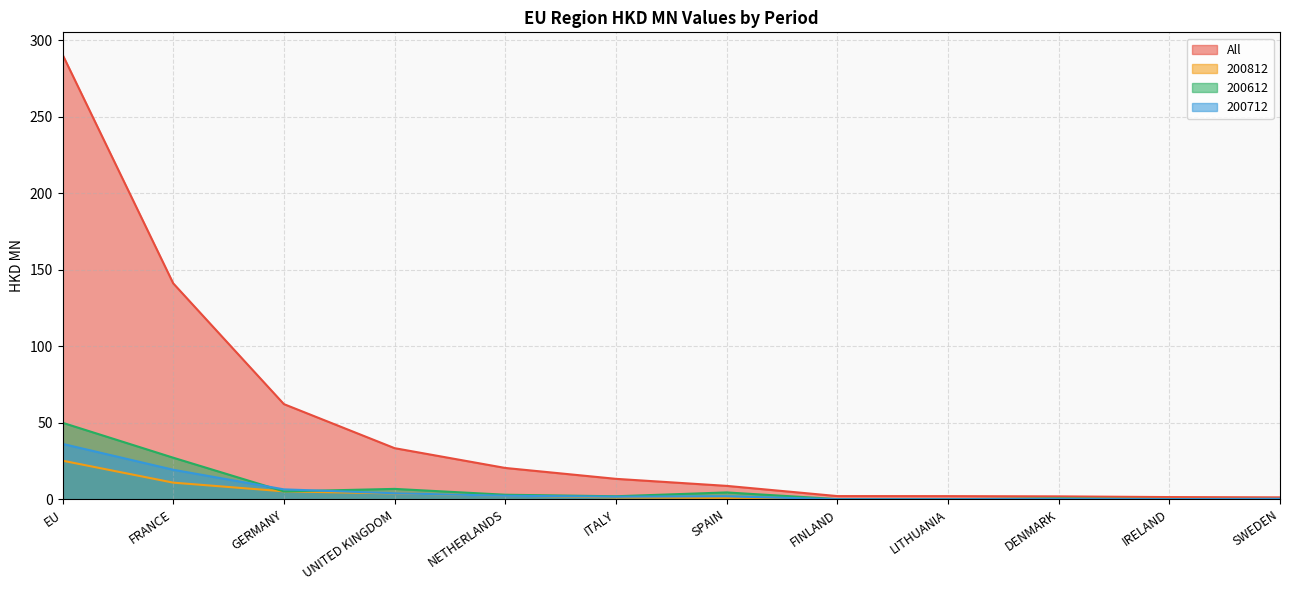

What are all the series names shown in the legend?

All, 200812, 200612, 200712